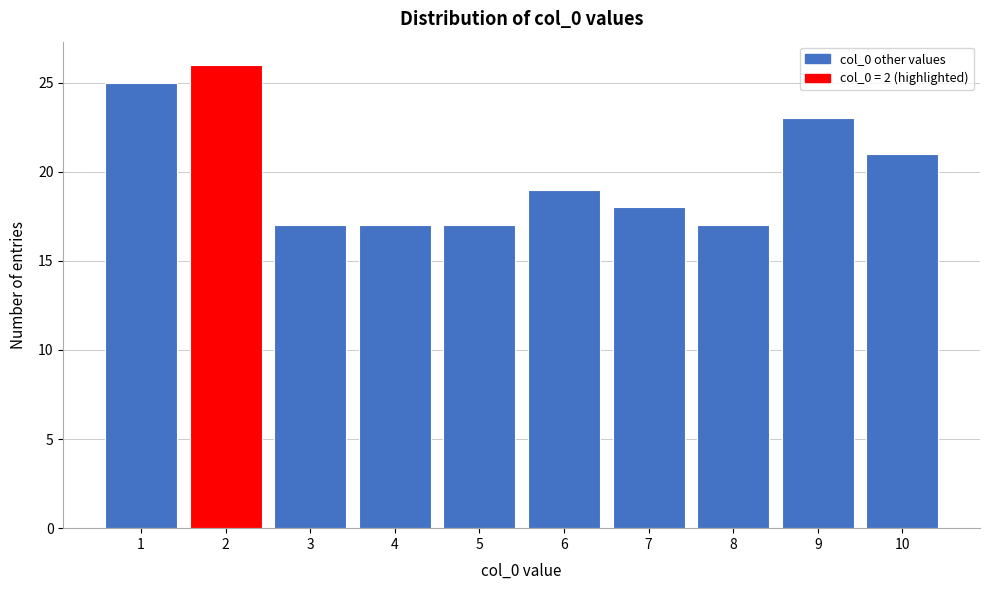

Reading left to right, transcribe this chart: for each bar, give the range it covers on the x-axis and its height. The values are not printed on the chart, so give them approximately, as read against the axis.

0.5 to 1.5: 25
1.5 to 2.5: 26
2.5 to 3.5: 17
3.5 to 4.5: 17
4.5 to 5.5: 17
5.5 to 6.5: 19
6.5 to 7.5: 18
7.5 to 8.5: 17
8.5 to 9.5: 23
9.5 to 10.5: 21